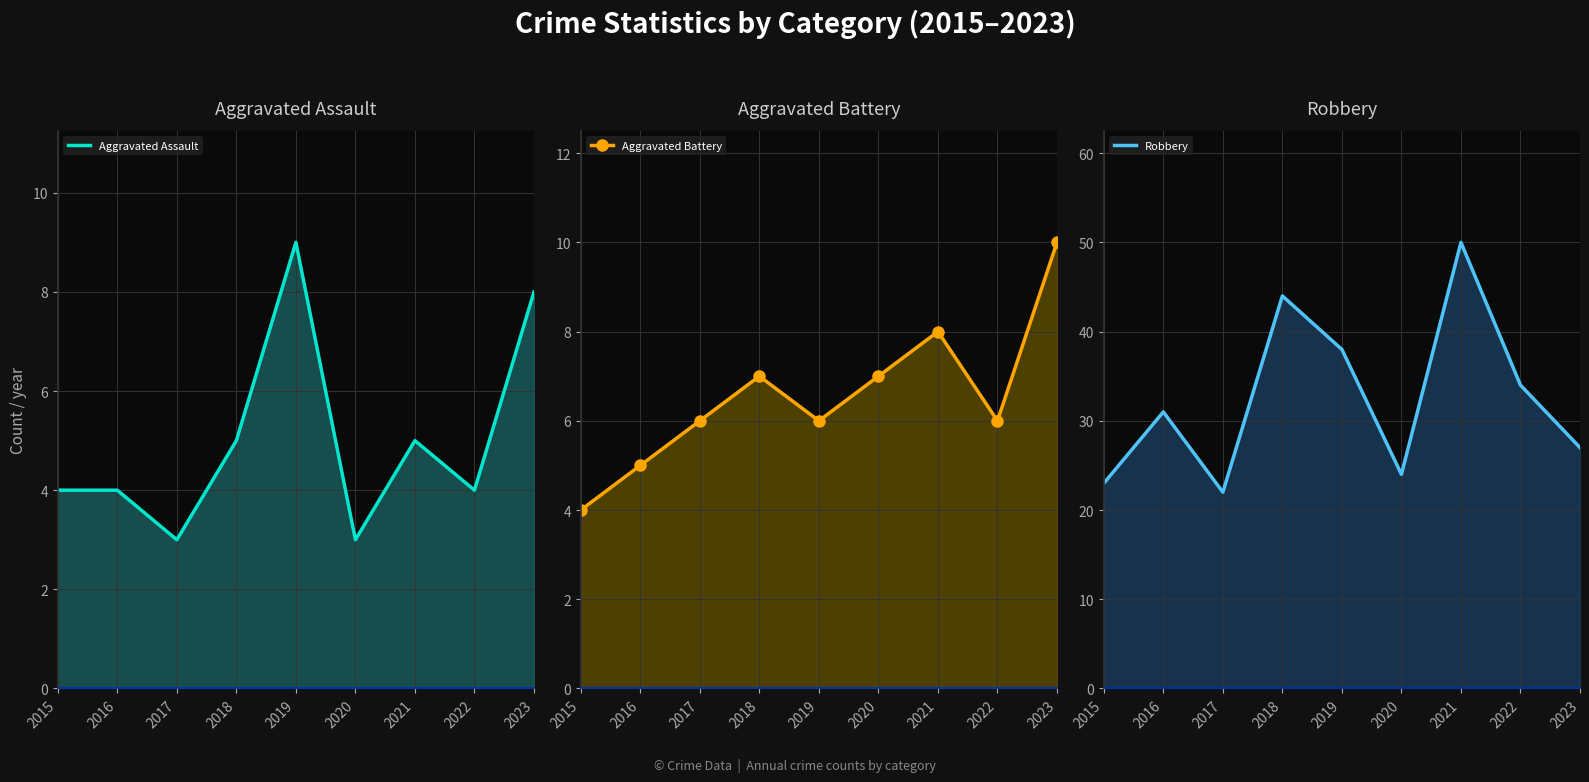

In Robbery line, how many points are lower than both neighbors (excluding endpoints)?

2